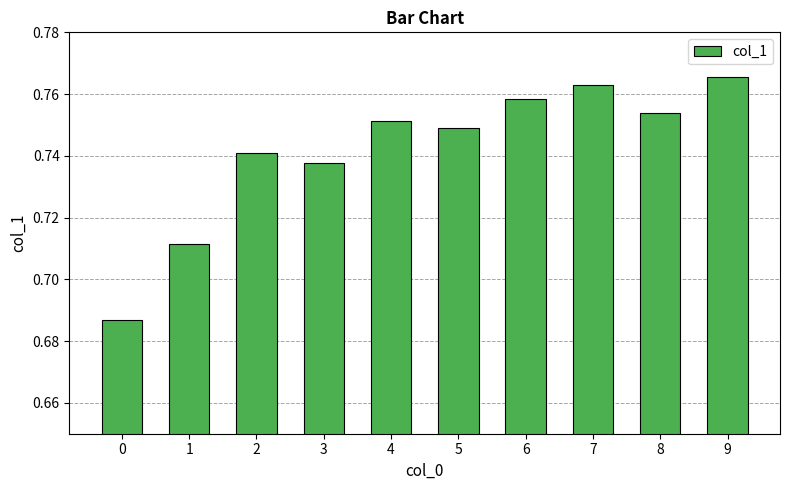

True or false: the data shows 0.2 at 2.

False